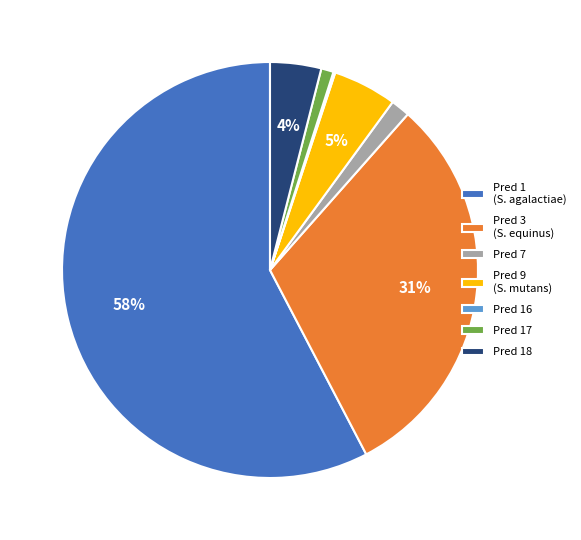

Which has a higher value, Pred 1 (S. agalactiae) or Pred 17?

Pred 1 (S. agalactiae)